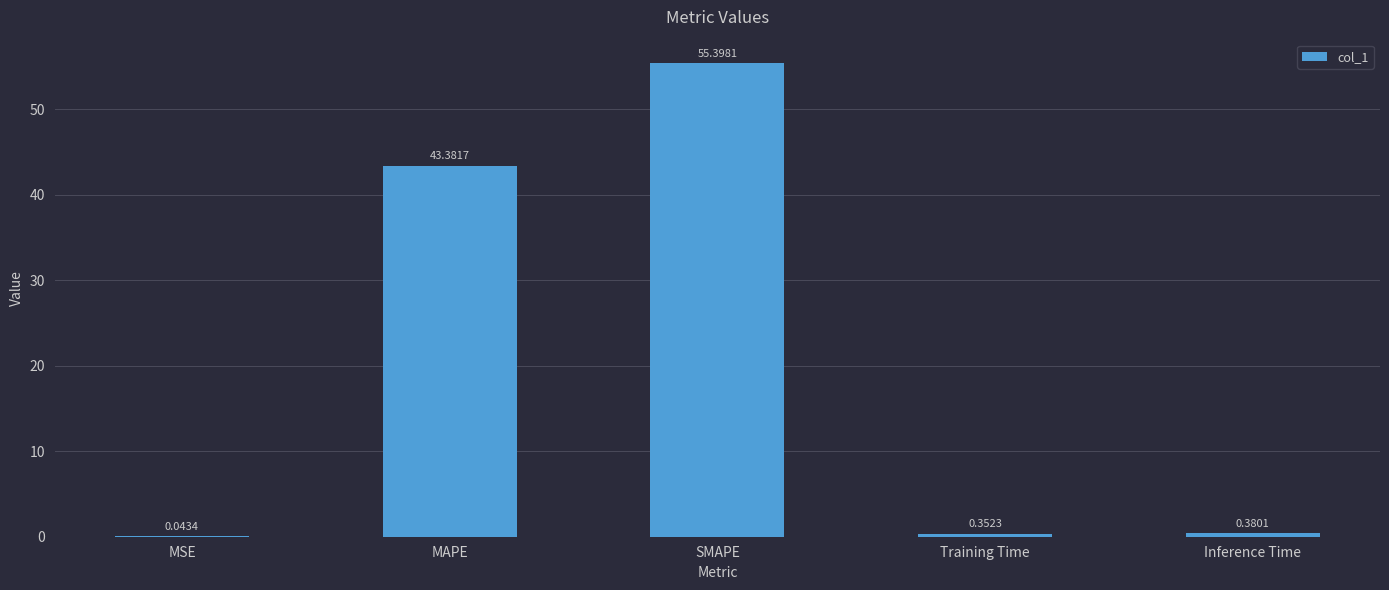

What is the sum of all values?

99.6